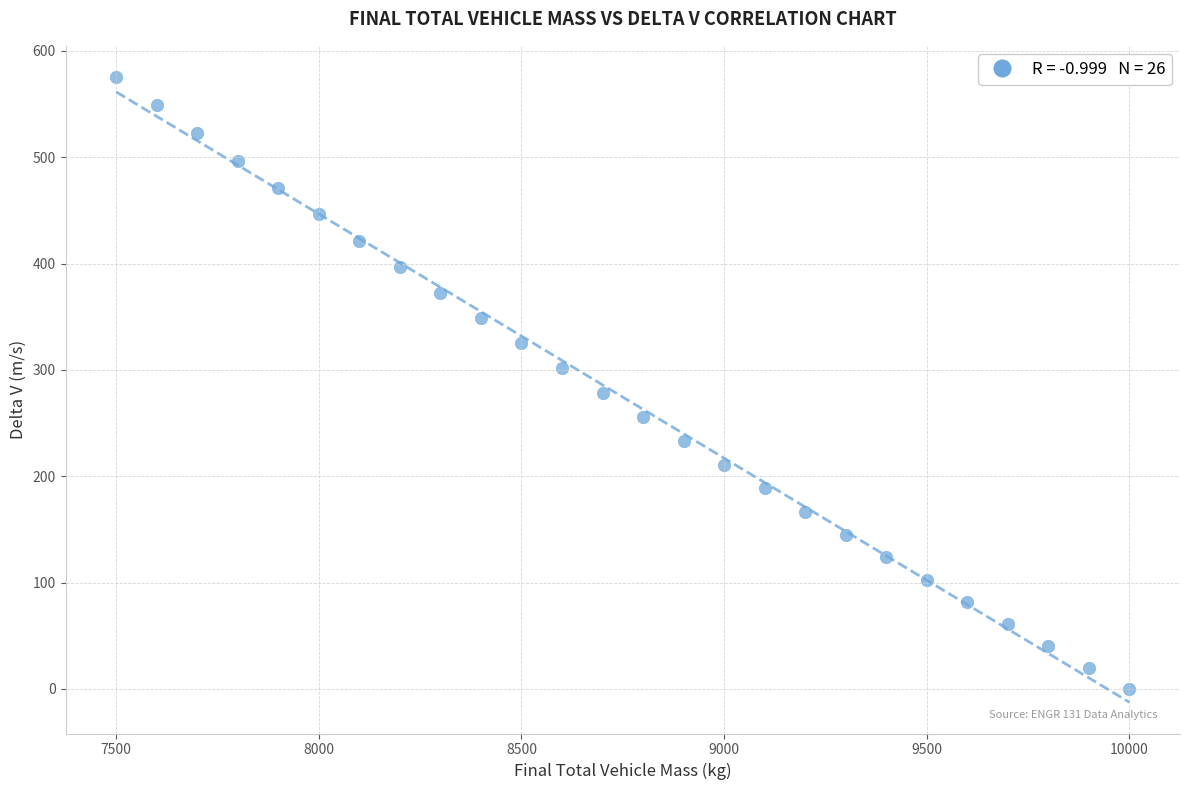

What is the range of Y values (max minus min)?

575.4